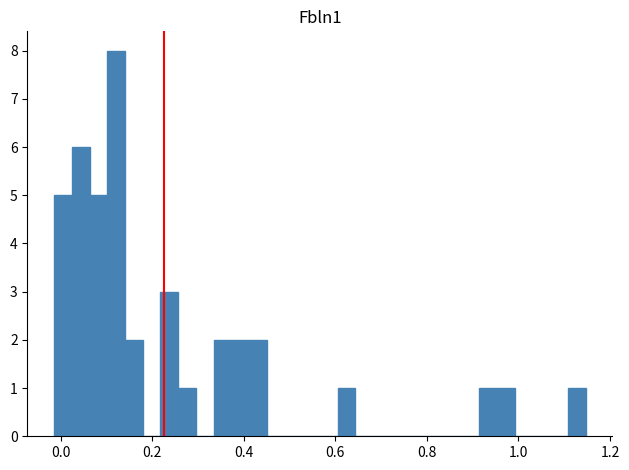

Read against the x-axis, roughly where is the centre of the tallest bar?

0.12